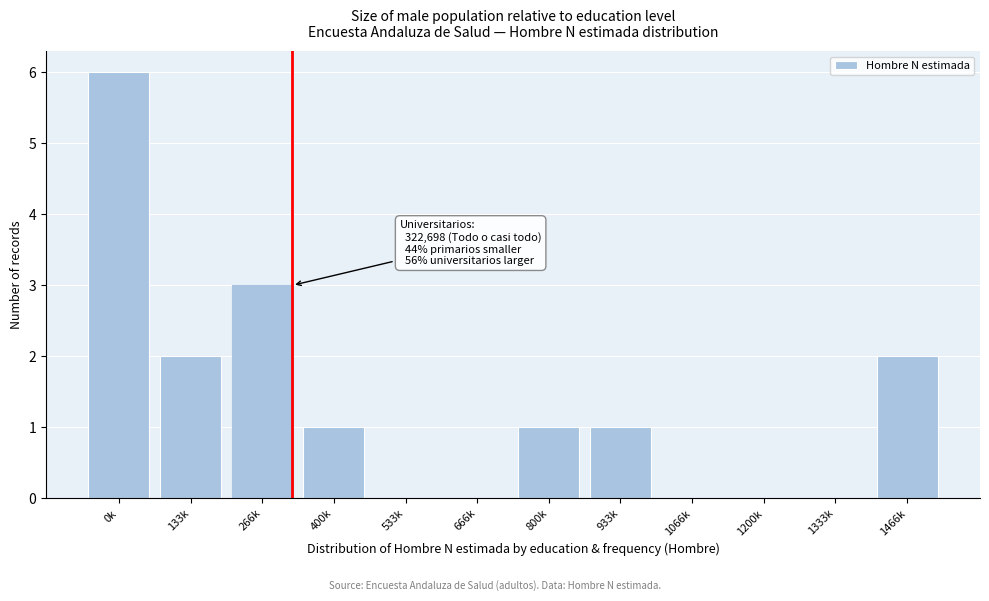

Reading left to right, extract all data points from this chart.

0k=6	133k=2	266k=3	400k=1	533k=0	666k=0	800k=1	933k=1	1066k=0	1200k=0	1333k=0	1466k=2